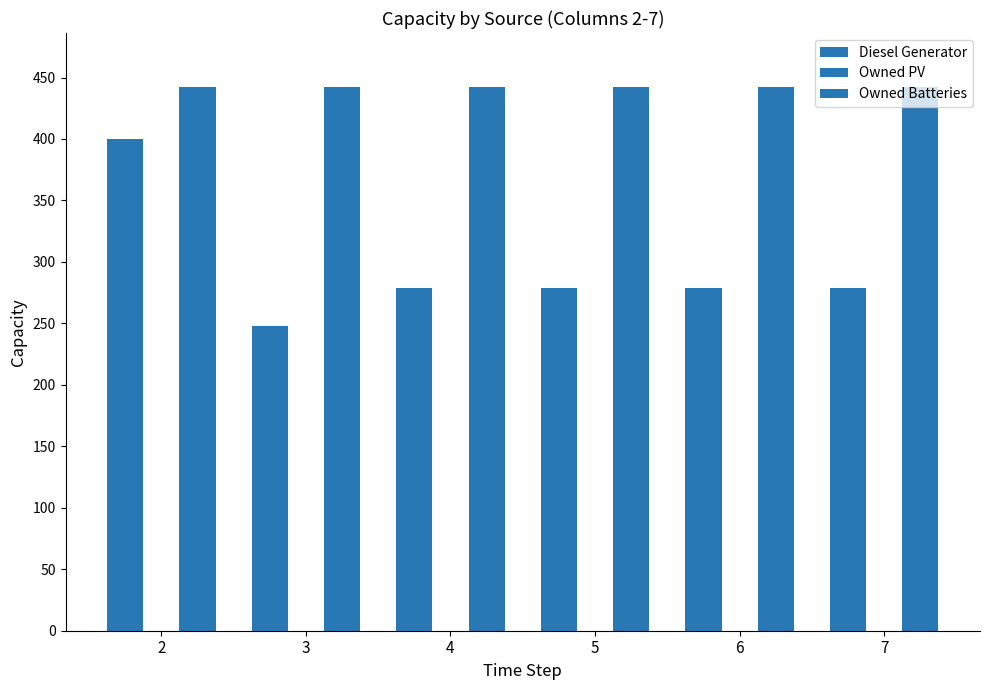

The value of Owned Batteries at 5 is 144.8. True or false?

False